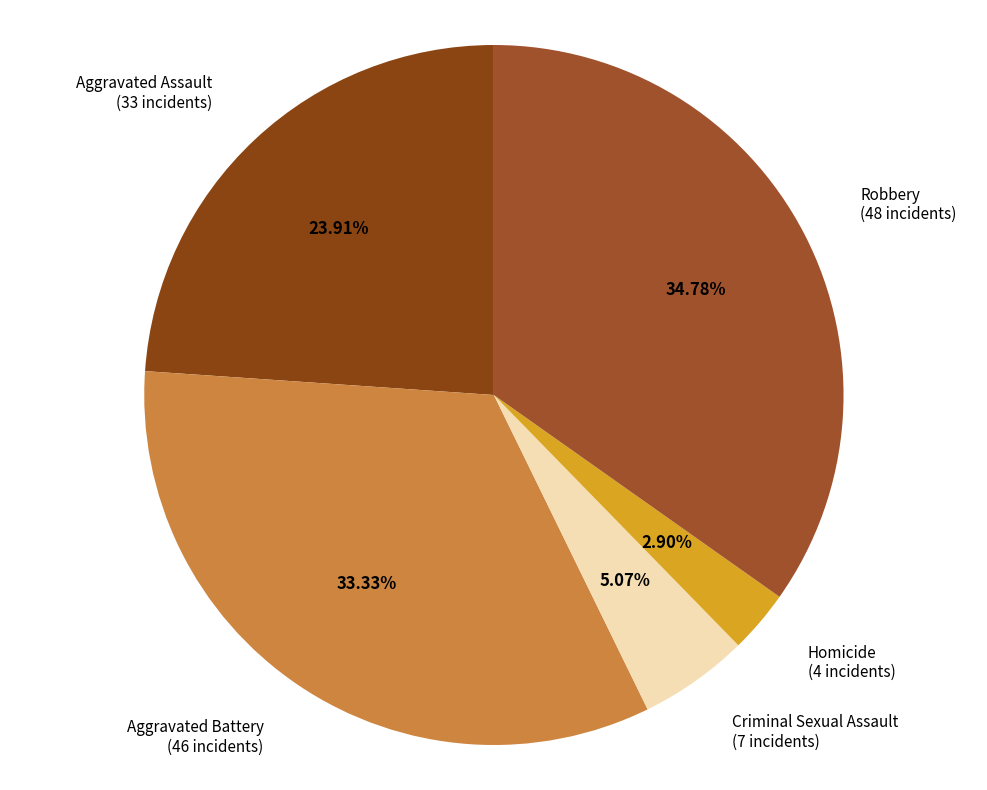

To the nearest percent, what percentage of the pie is Criminal Sexual Assault?

5%